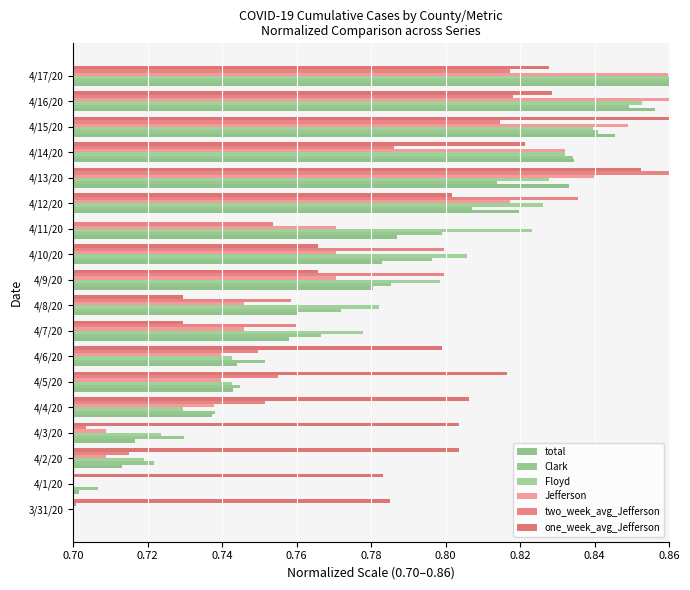

Which series has the largest range (max minus min)?

total